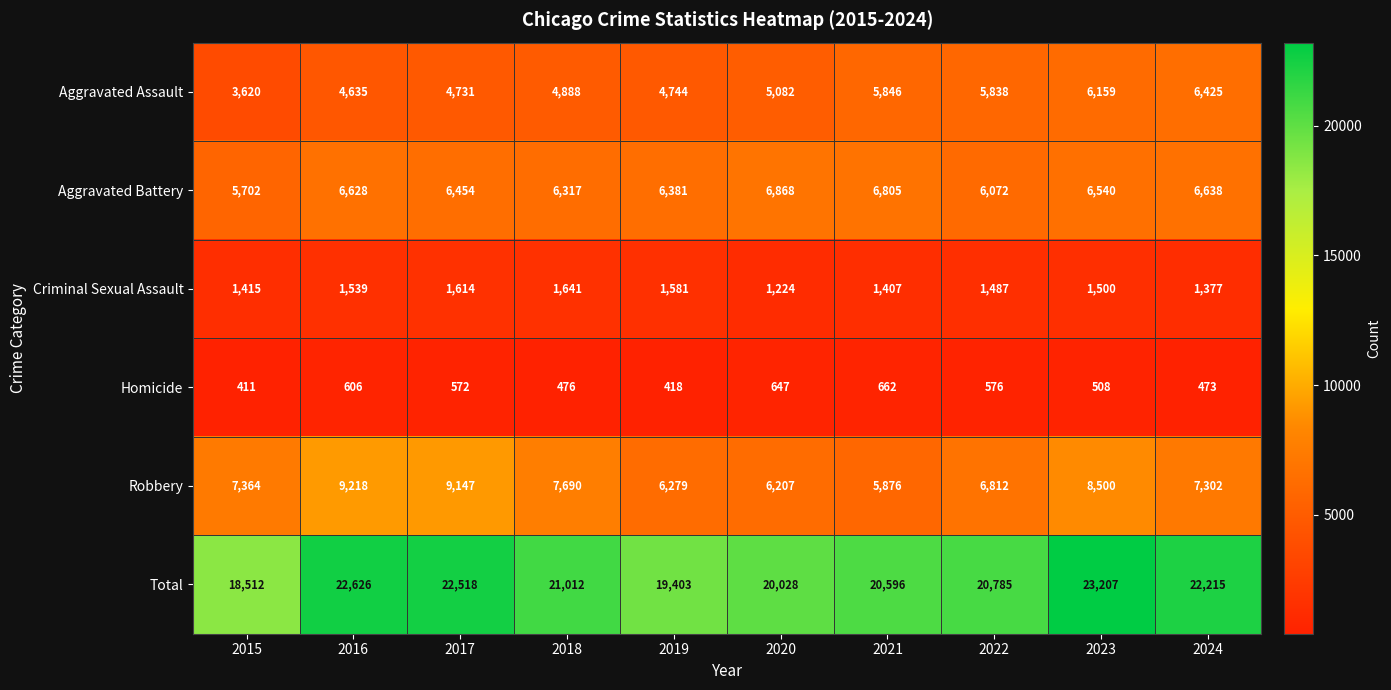

At which label does Homicide first exceed 572?

2016